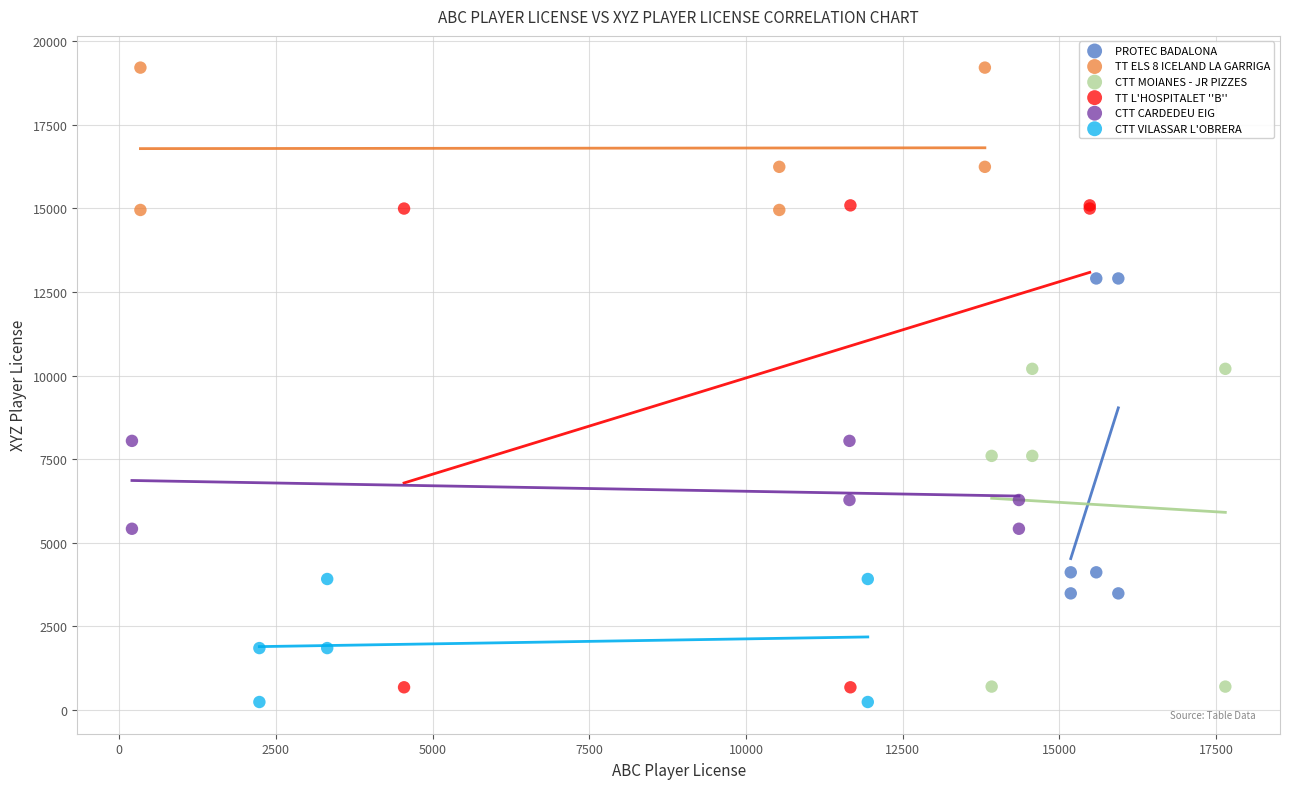

Which series contains the lowest Y value?

CTT VILASSAR L'OBRERA